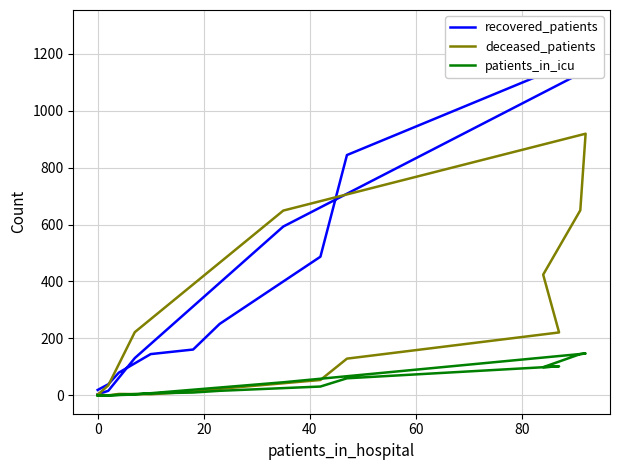

What is the greatest value displayed?

1289